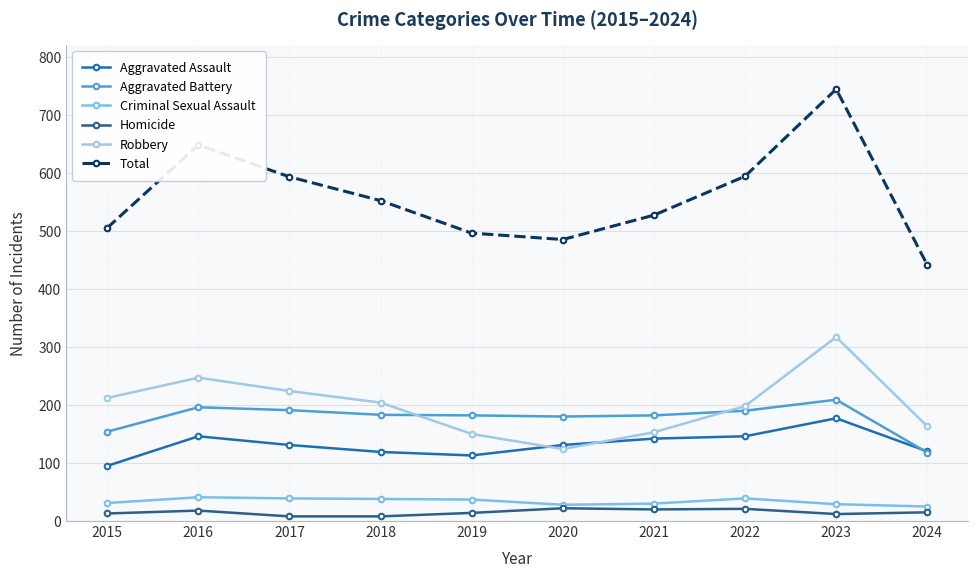

What is the maximum value shown in the chart?

744